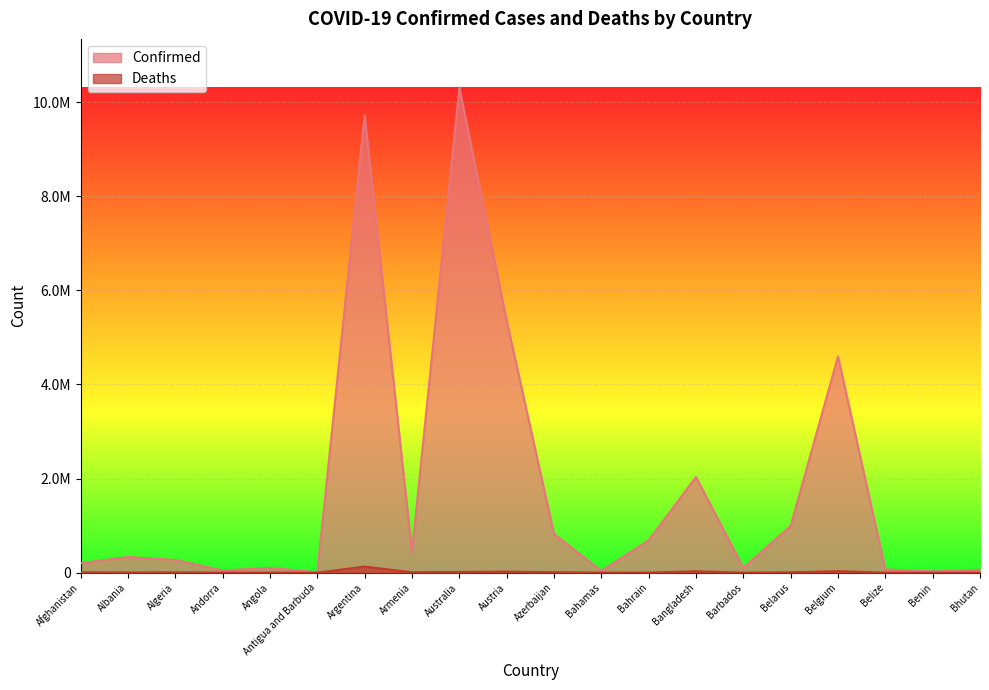

What is the label of the 10th point from the right?

Azerbaijan